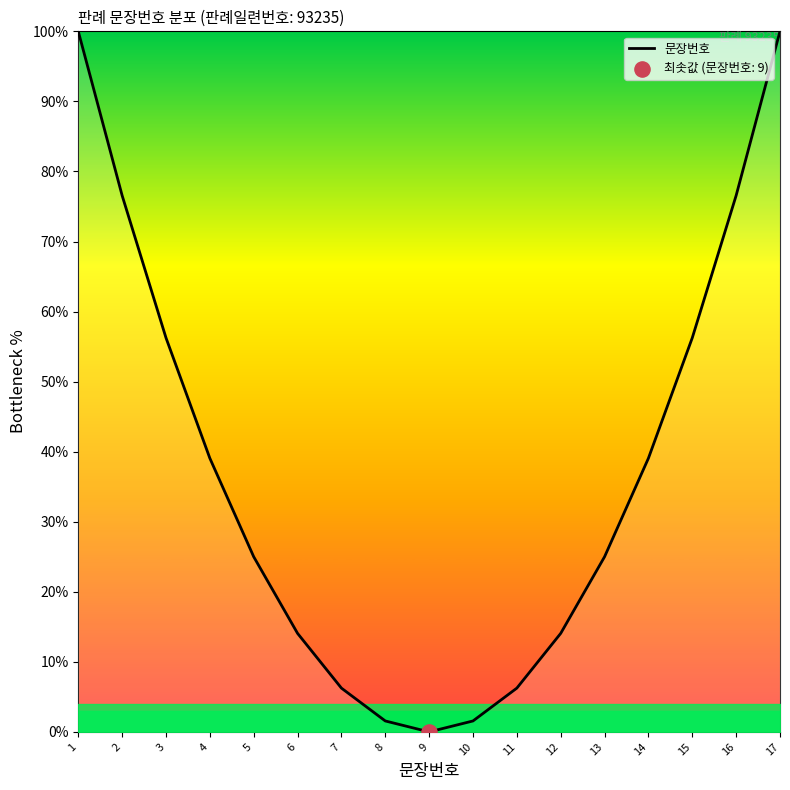

Between 16 and 17, which is larger?

17